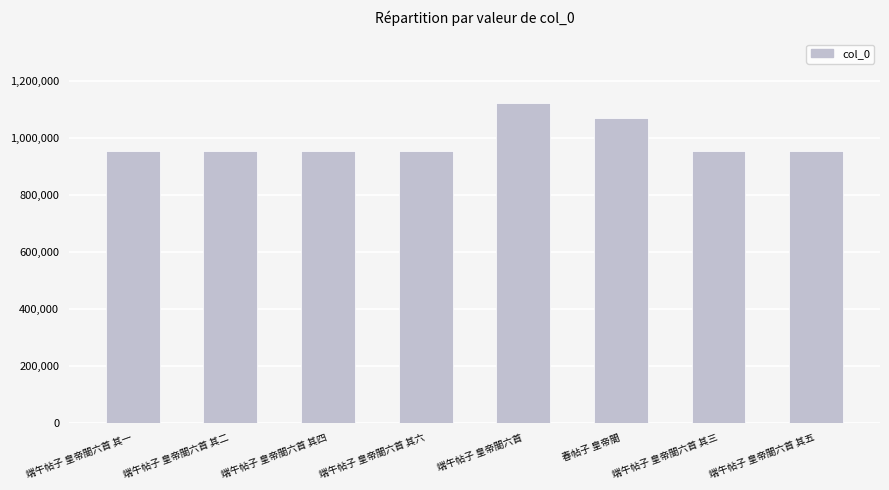

What is the approximate value at 春帖子 皇帝閤?

1068661